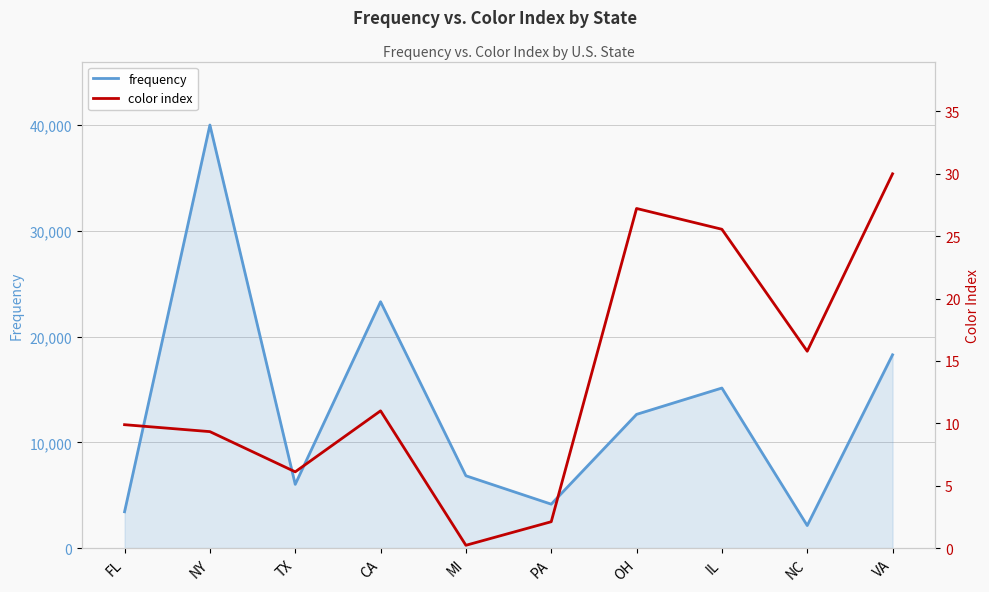

Which category has the lowest value in the frequency series?

NC